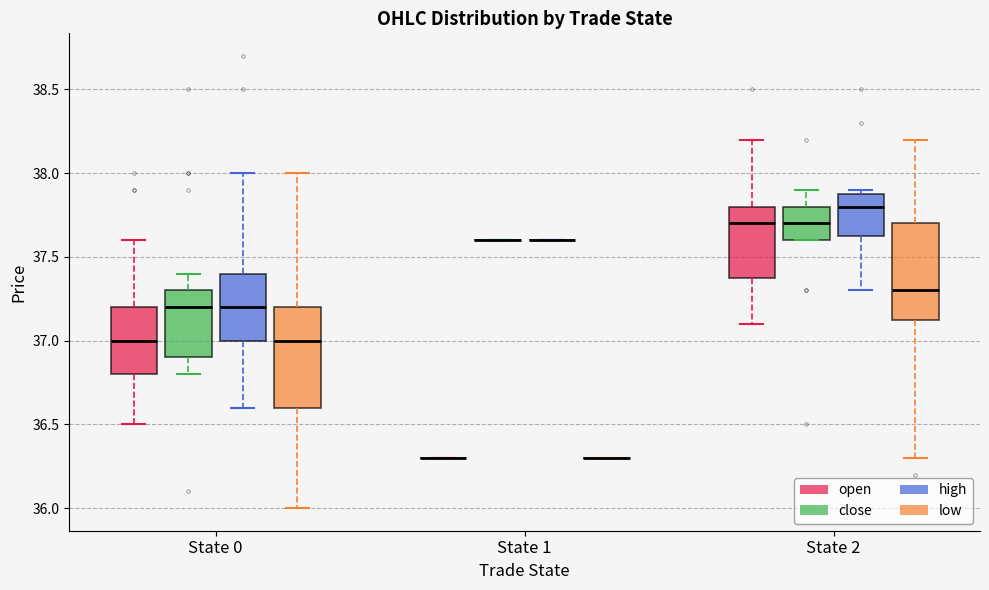

Reading left to right, read every box against the y-axis: the position of its median line, the range the box covers, and the ends of its whiskers. The values are not printed on the chart, so give them approximately, as read against the axis.

State 0 (open): median 37.00, box 36.80 to 37.20, whiskers 36.50 to 37.60
State 0 (close): median 37.20, box 36.90 to 37.30, whiskers 36.80 to 37.40
State 0 (high): median 37.20, box 37.00 to 37.40, whiskers 36.60 to 38.00
State 0 (low): median 37.00, box 36.60 to 37.20, whiskers 36.00 to 38.00
State 1 (open): box collapsed to a line at 36.30, whiskers 36.30 to 36.30
State 1 (close): box collapsed to a line at 37.60, whiskers 37.60 to 37.60
State 1 (high): box collapsed to a line at 37.60, whiskers 37.60 to 37.60
State 1 (low): box collapsed to a line at 36.30, whiskers 36.30 to 36.30
State 2 (open): median 37.70, box 37.40 to 37.80, whiskers 37.10 to 38.20
State 2 (close): median 37.70, box 37.60 to 37.80, whiskers 37.60 to 37.90
State 2 (high): median 37.80, box 37.65 to 37.90, whiskers 37.30 to 37.90 (just above the box's upper edge)
State 2 (low): median 37.30, box 37.15 to 37.70, whiskers 36.30 to 38.20